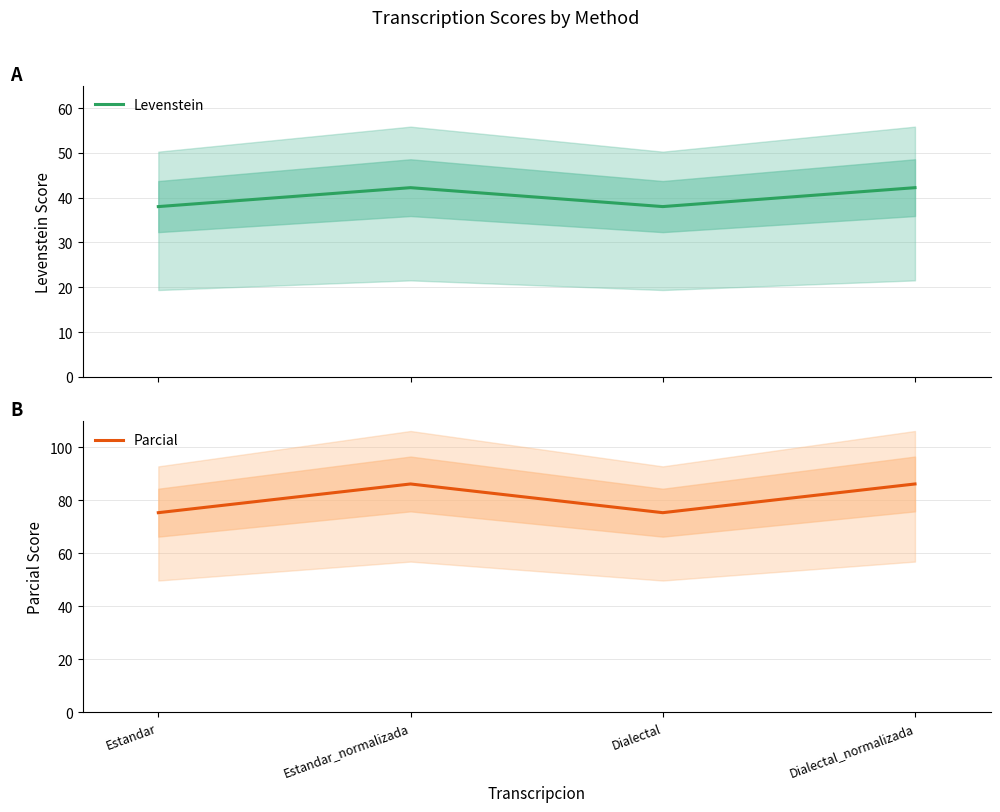

At Estandar, list the series in order from smallest to largest.

Levenstein, Parcial